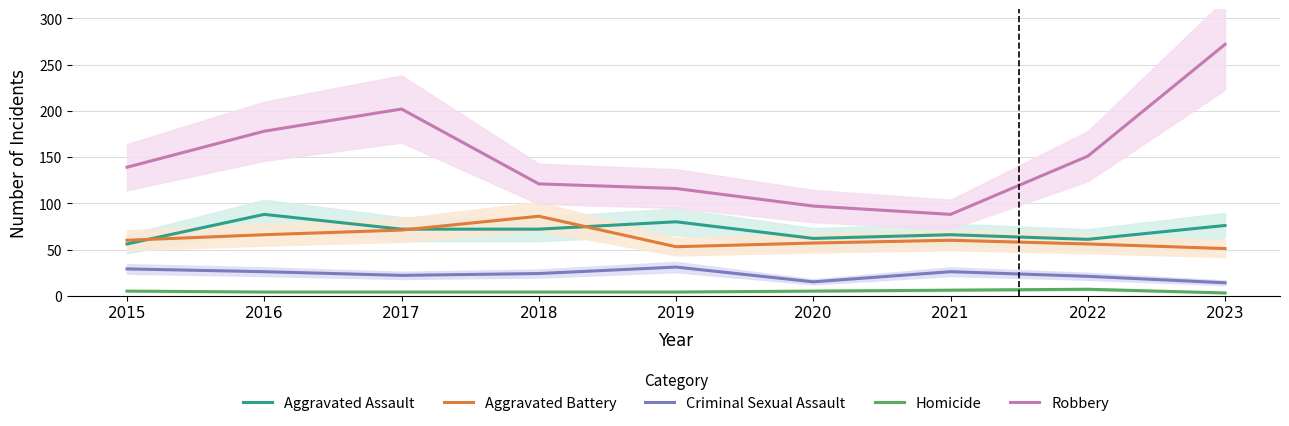

Which series has the largest total across all categories?

Robbery